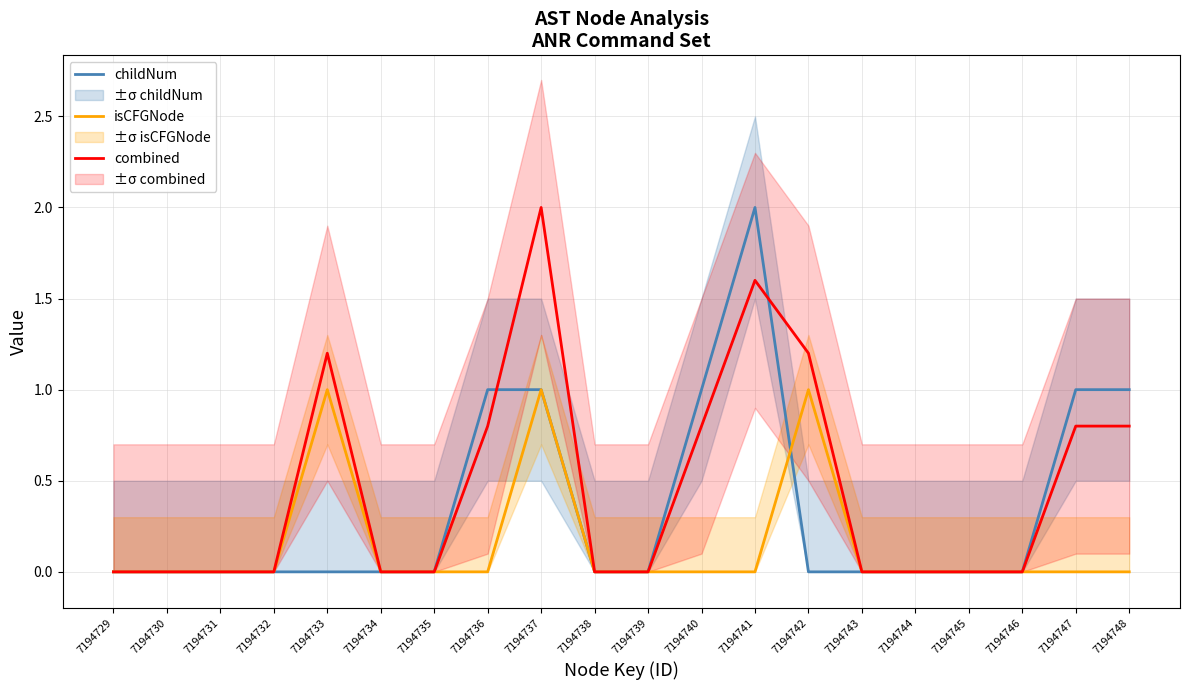

Rank the categories by isCFGNode value from lowest to highest.

7194729, 7194730, 7194731, 7194732, 7194734, 7194735, 7194736, 7194738, 7194739, 7194740, 7194741, 7194743, 7194744, 7194745, 7194746, 7194747, 7194748, 7194733, 7194737, 7194742